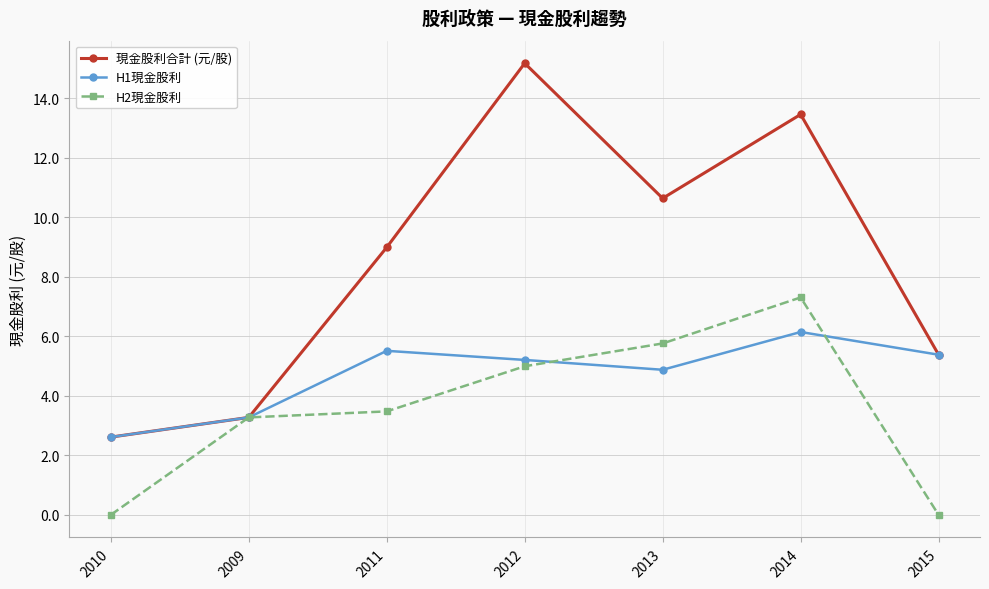

What is the sum of all H1現金股利 values?

33.0